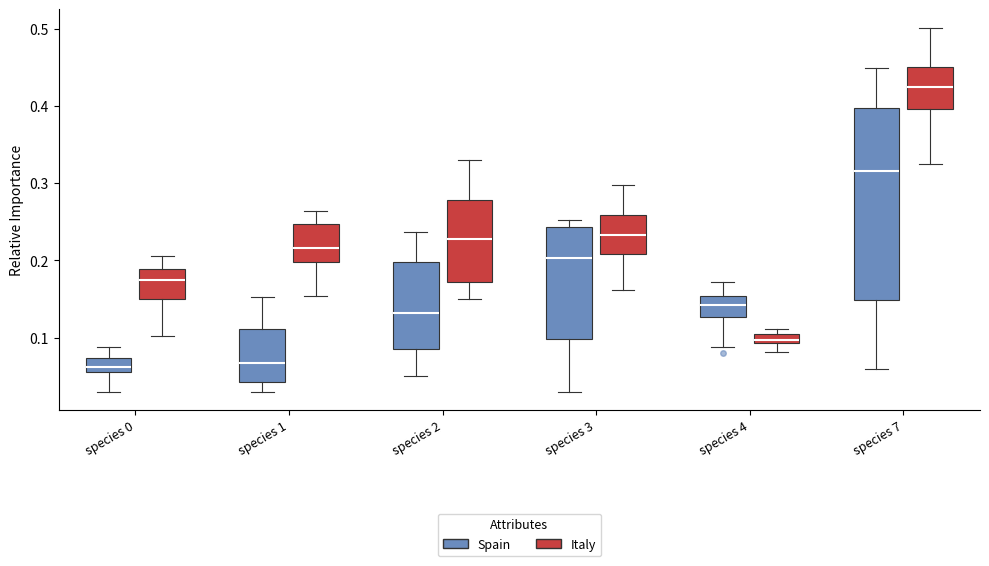

Which box's median line is the highest?

species 7 (Italy)